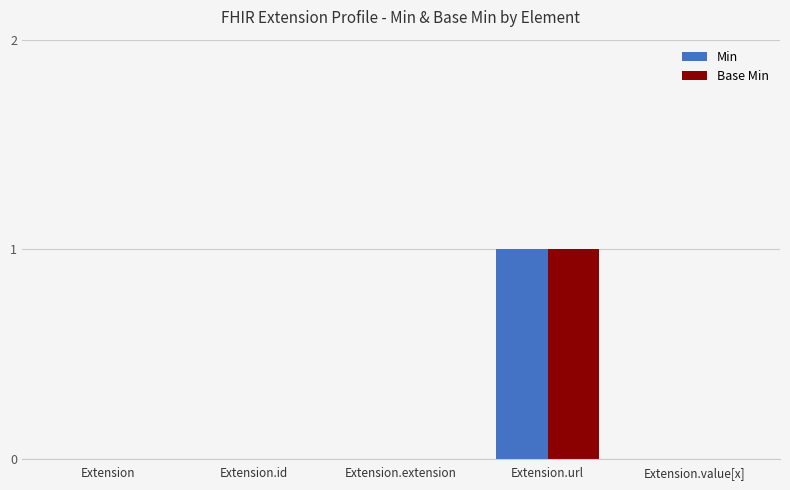

What is the difference between the Min values at Extension.extension and Extension.url?

1